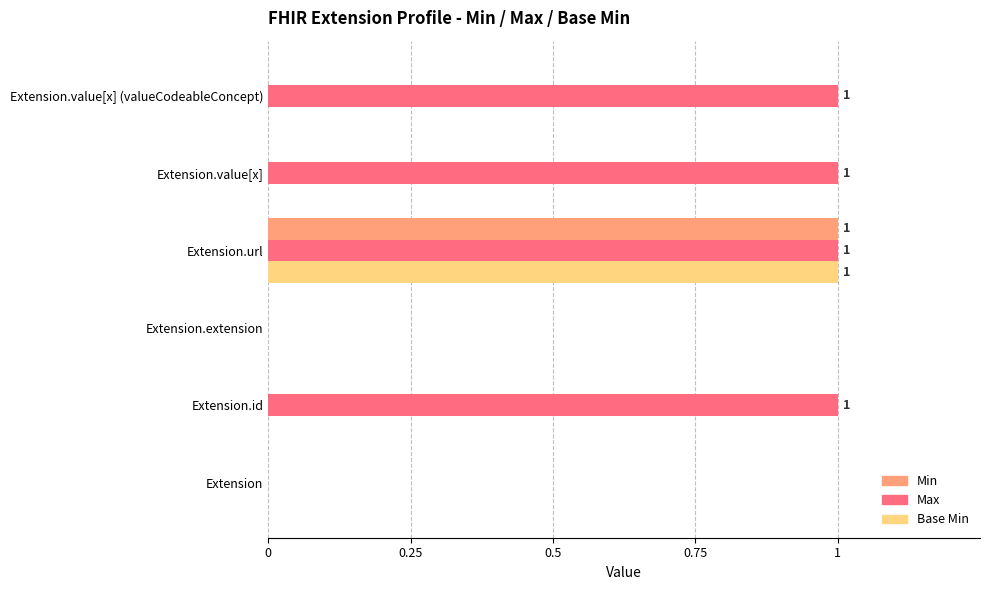

The Max series shows 0 at Extension.extension. True or false?

True